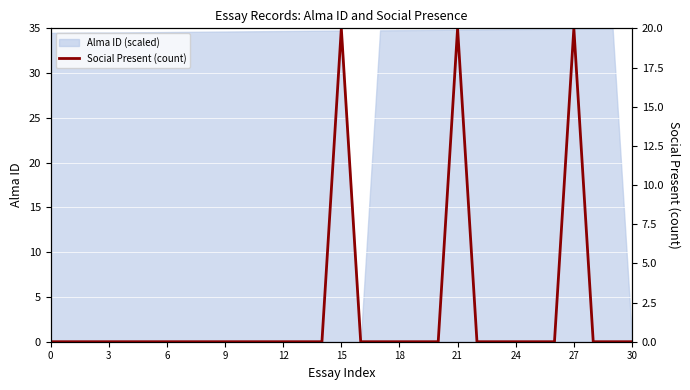

What is the highest value of the Alma ID (scaled) series?

35.0